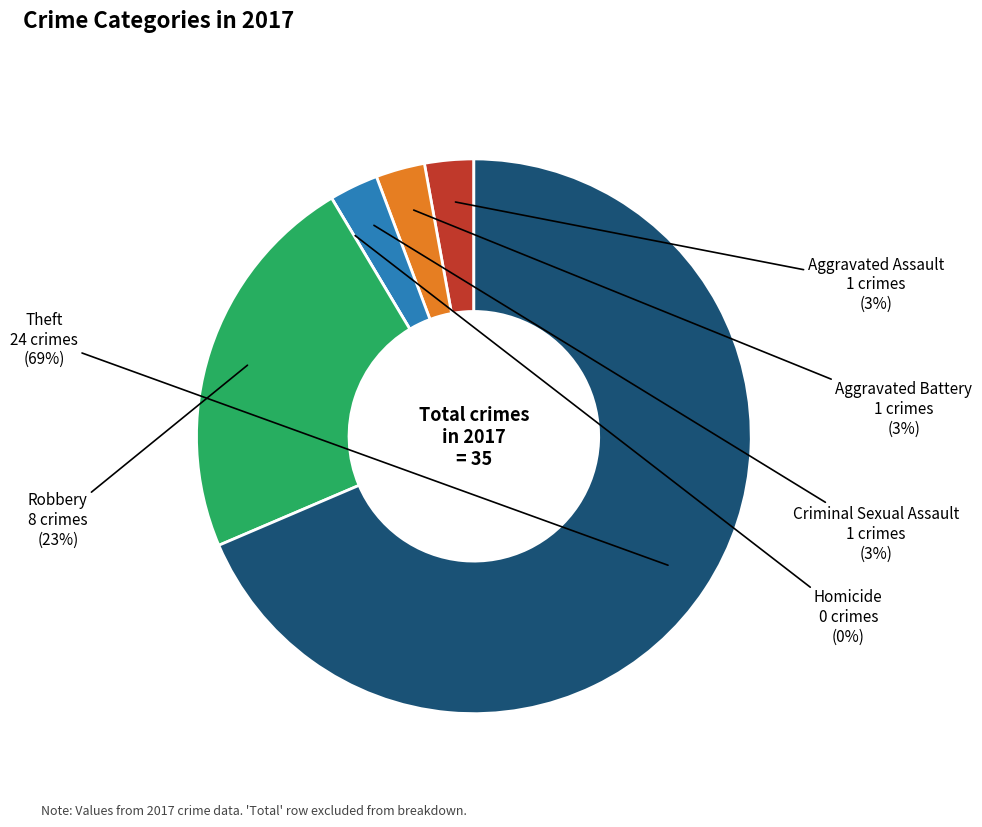

Which category has the biggest portion of the pie?

Theft